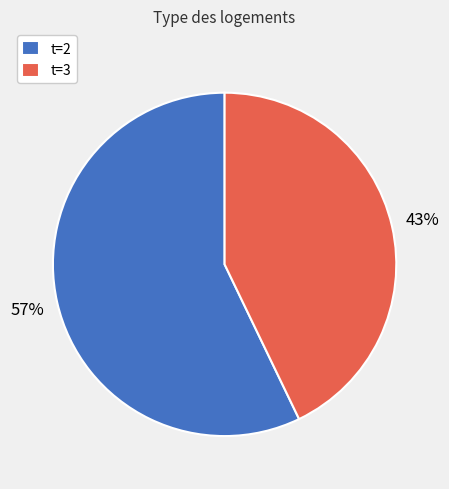

How many segments does this pie chart have?

2